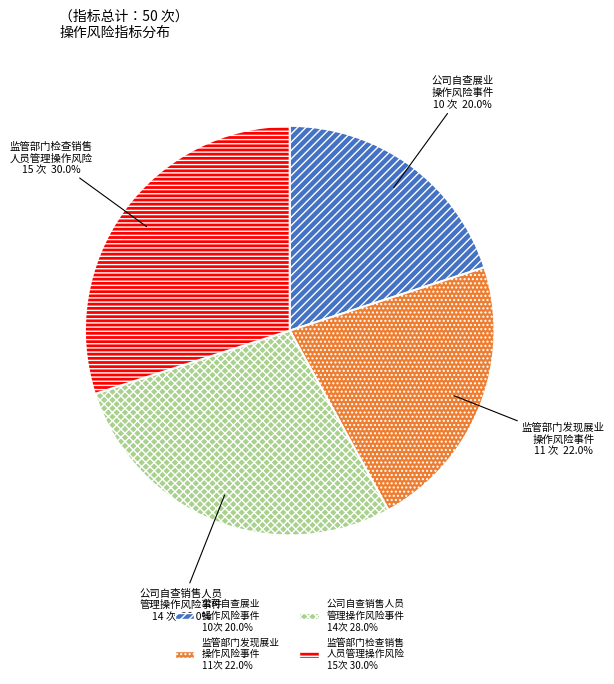

Does 监管部门发现展业 操作风险事件 represent more than half of the total?

No